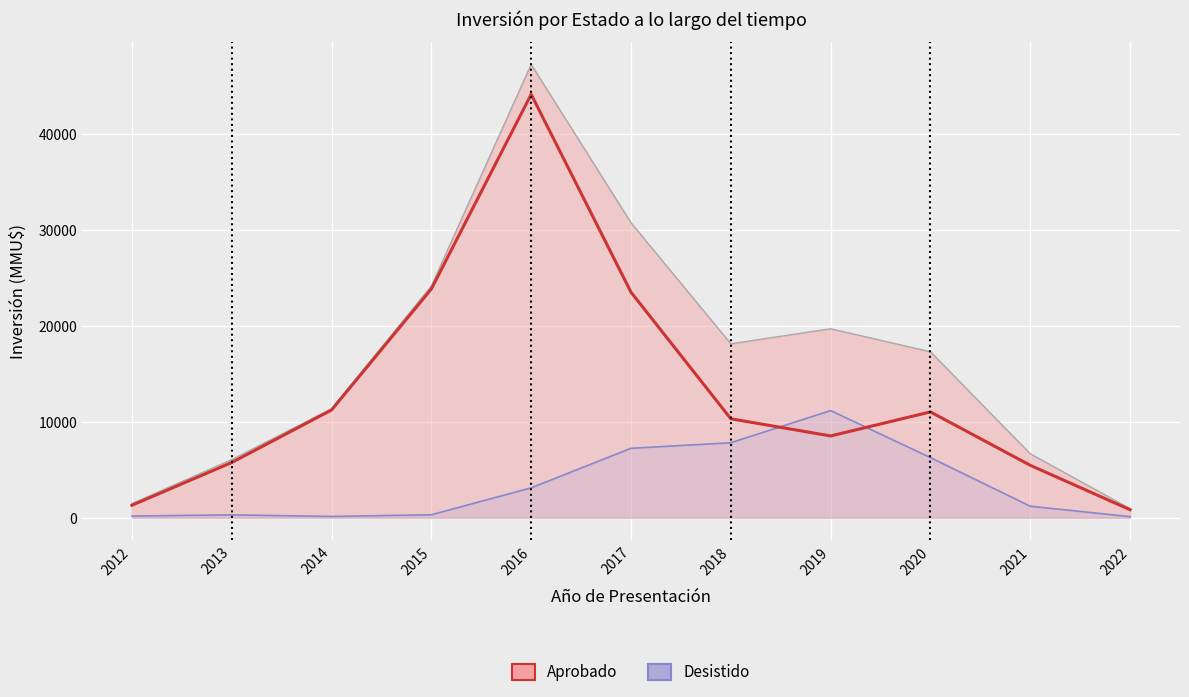

How many times do Desistido and Aprobado cross each other?

2